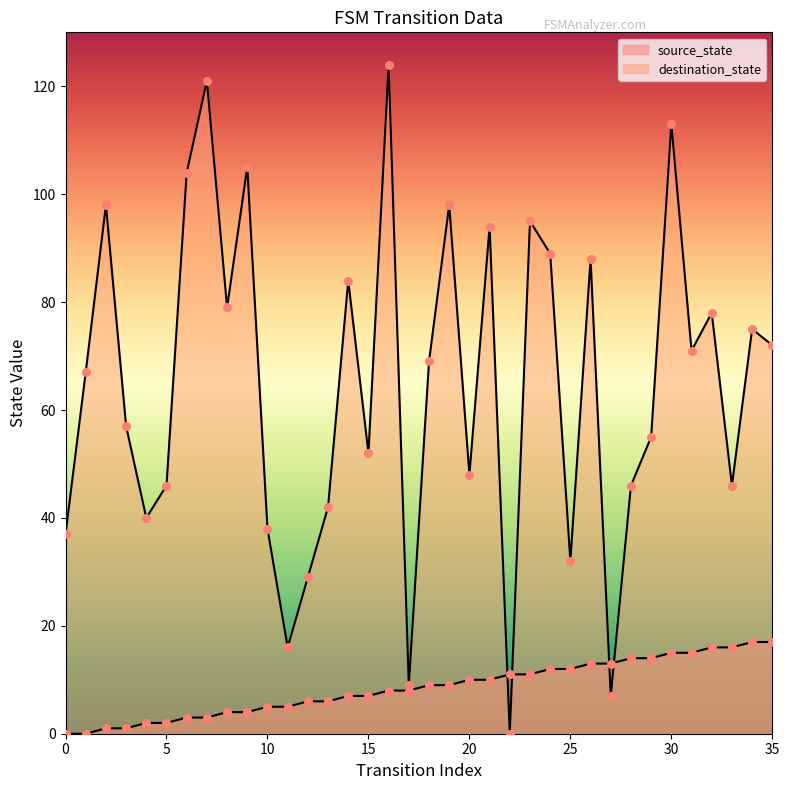

At which category is the sum across all series the highest?

16